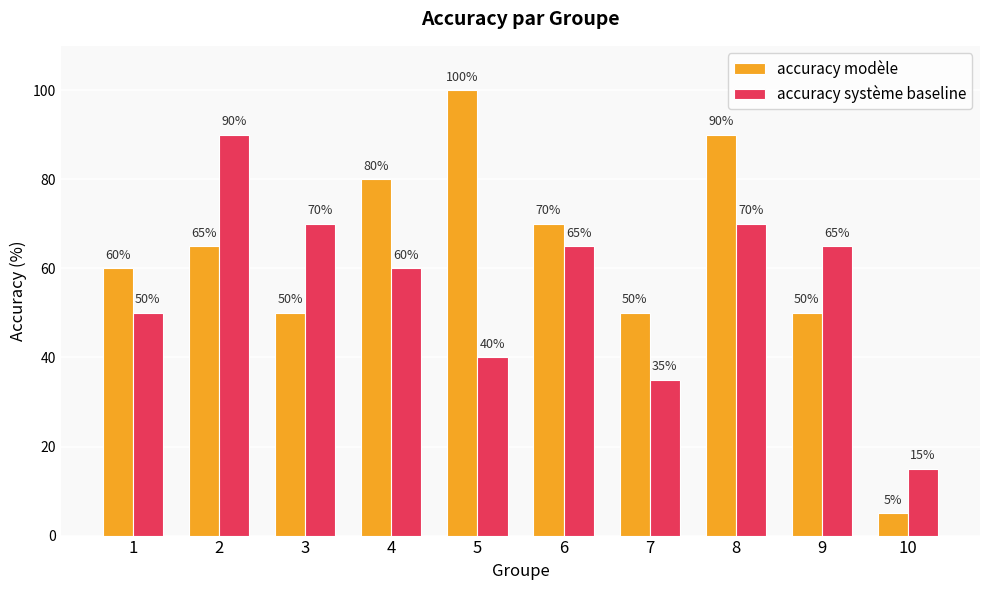

The value of accuracy système baseline at 8 is 70. True or false?

True